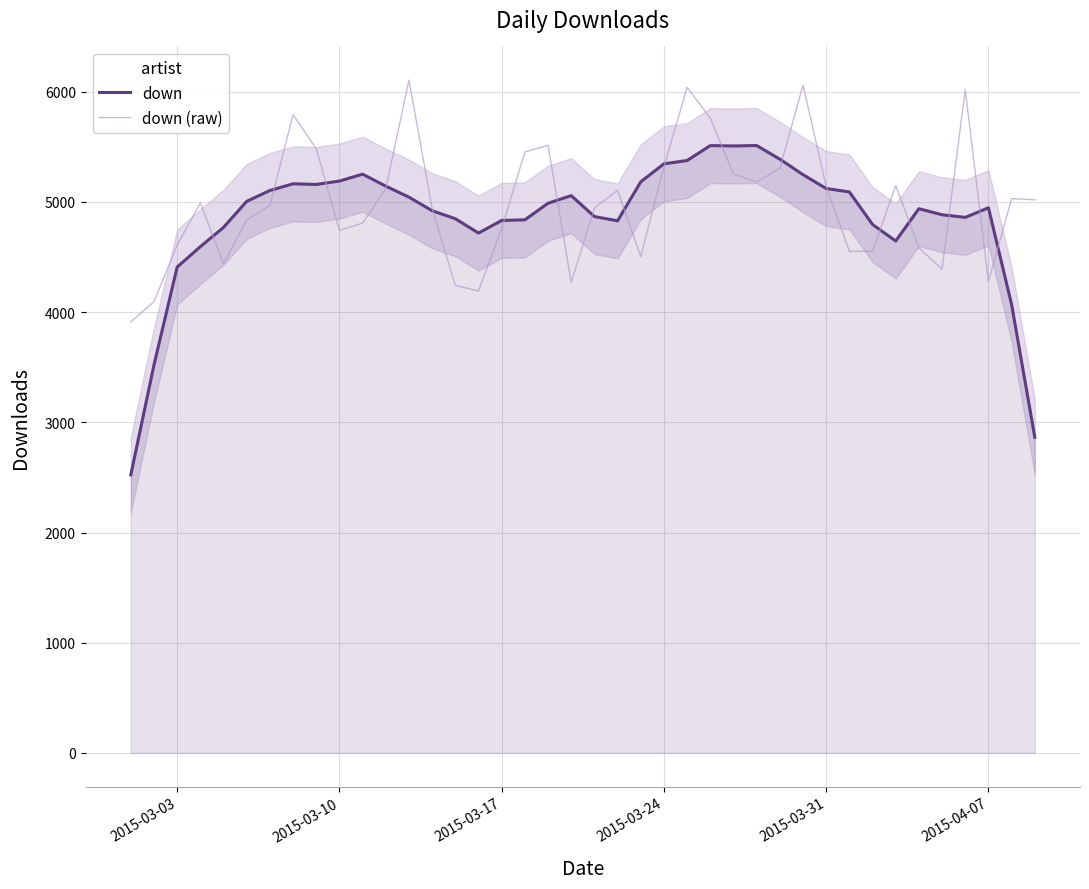

What is the maximum value for down (raw)?

6106.0